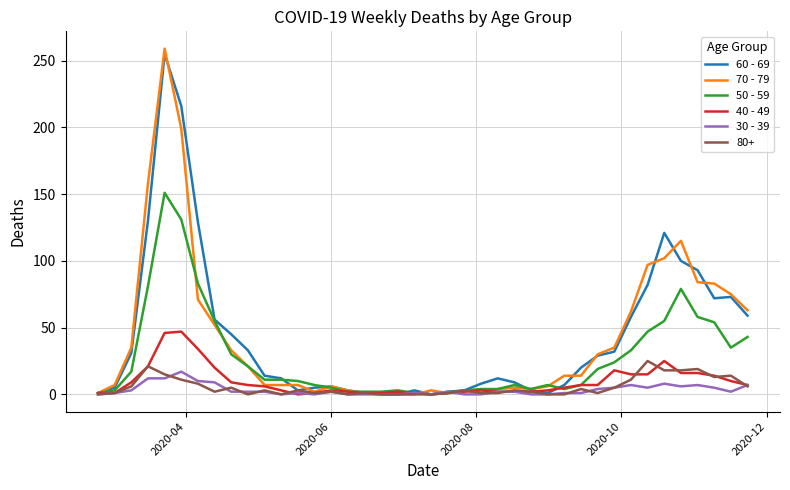

What is the greatest value displayed?

259